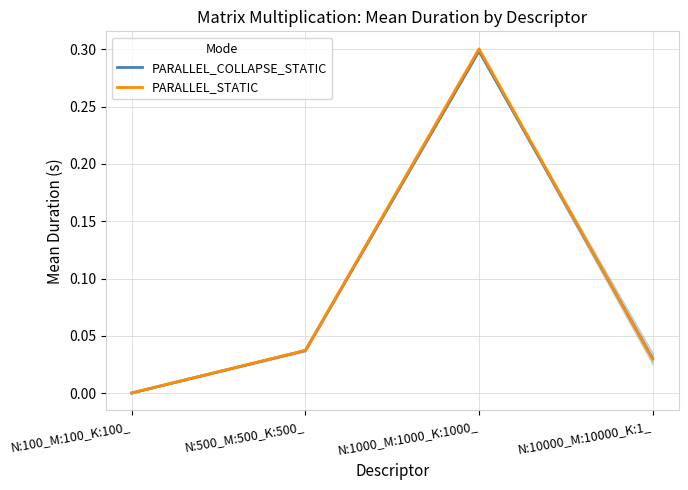

How many series are shown in this chart?

2